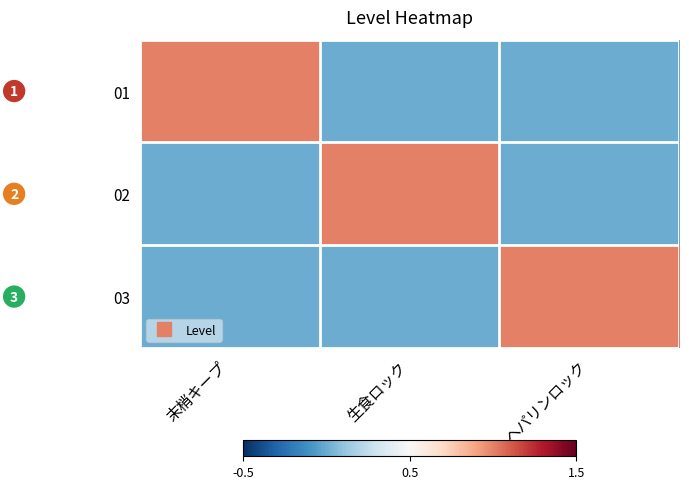

List the series in order of their peak value, lowest first.

01, 02, 03